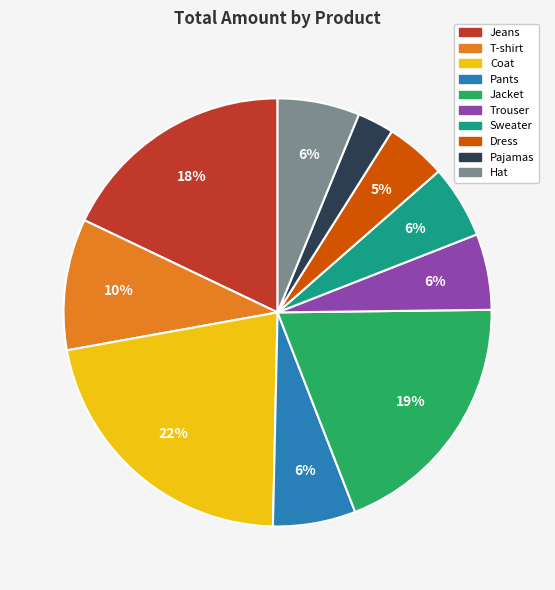

What is the largest slice in the pie chart?

Coat